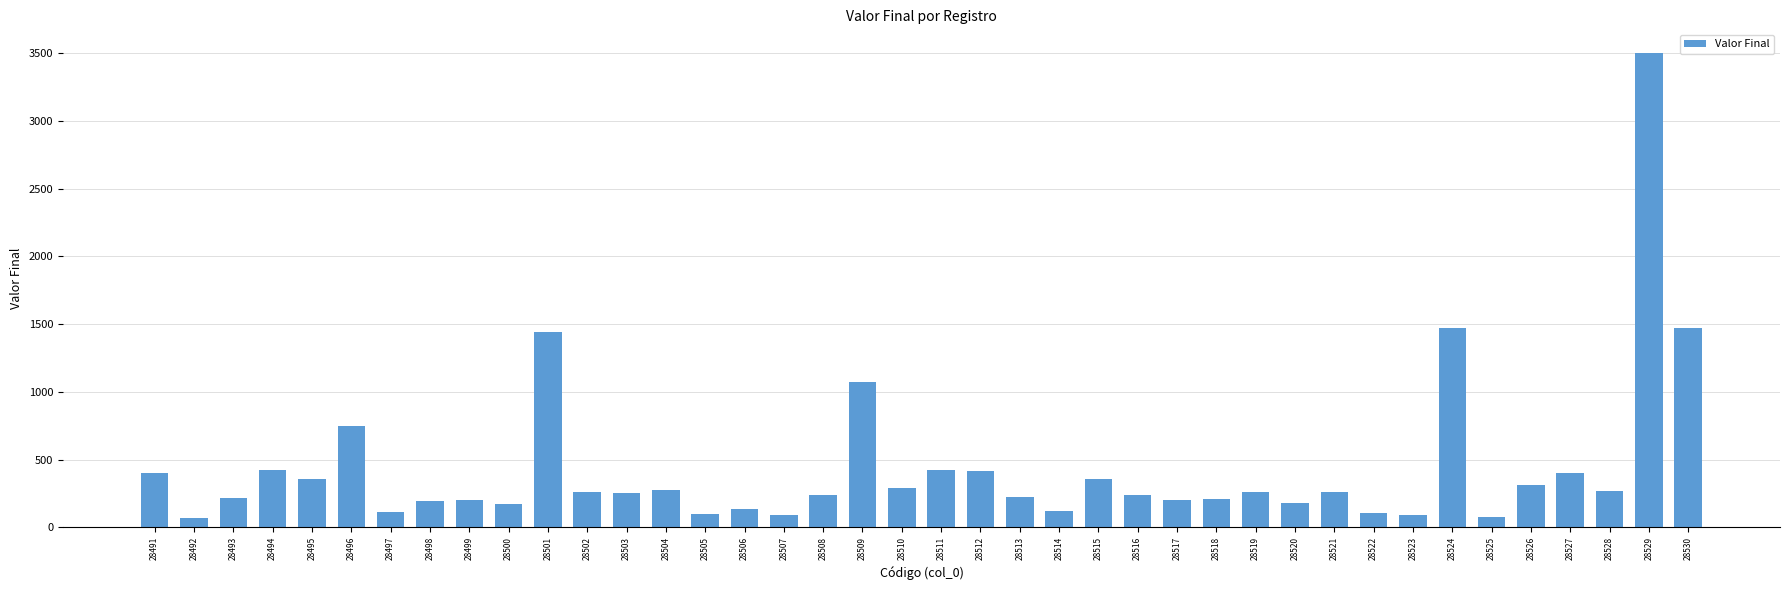

What is the value of the 18th bar from the left?

240